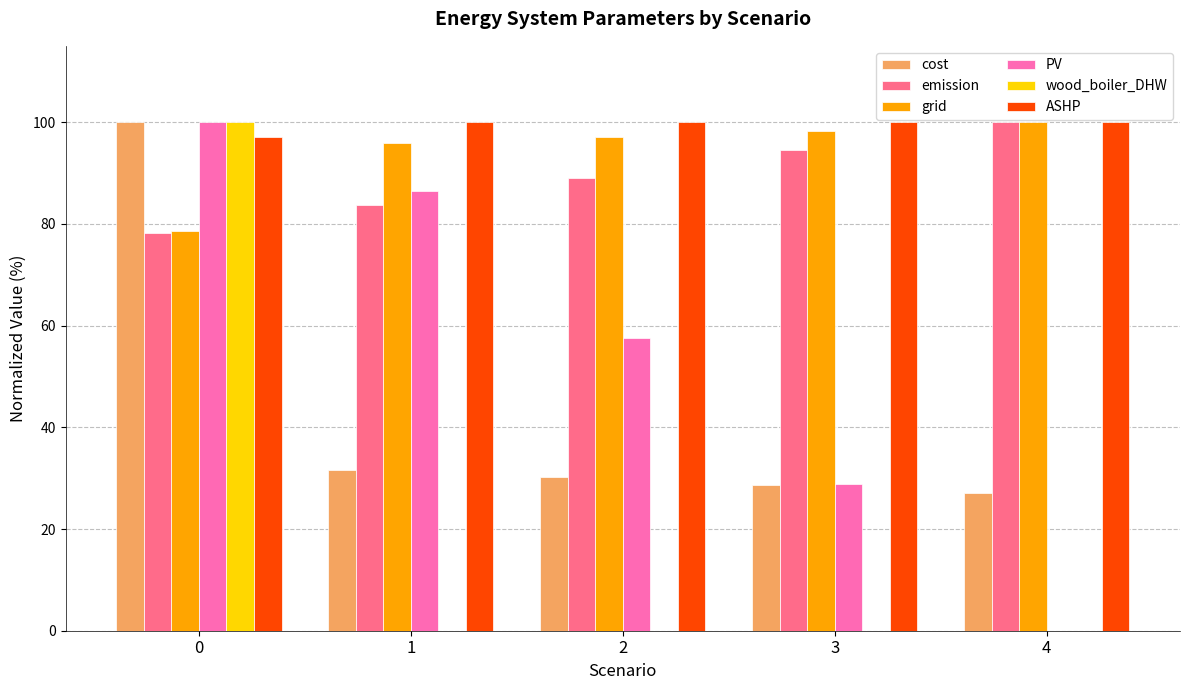

What is the sum of all ASHP values?

497.0